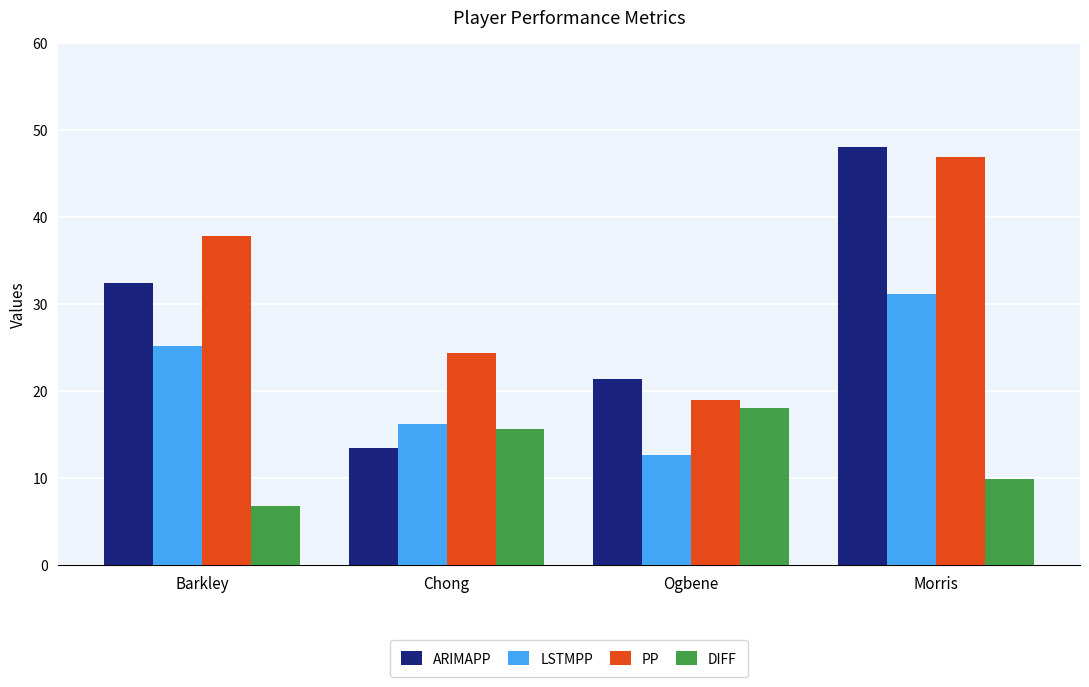

Reading left to right, transcribe all the data shown in this chart.

ARIMAPP: 32.4	13.5	21.3	48.0
LSTMPP: 25.1	16.2	12.6	31.1
PP: 37.8	24.4	19.0	46.9
DIFF: 6.8	15.6	18.0	9.9